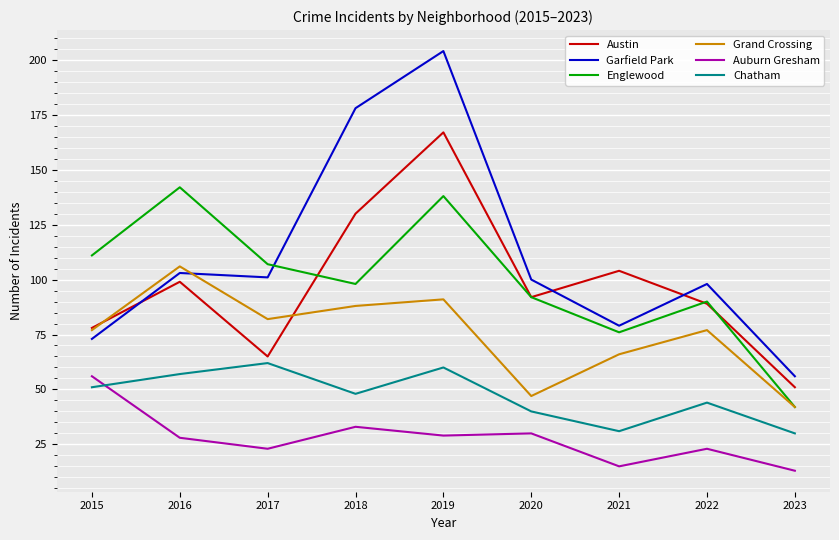

True or false: Auburn Gresham has a value of 14 at 2022.

False